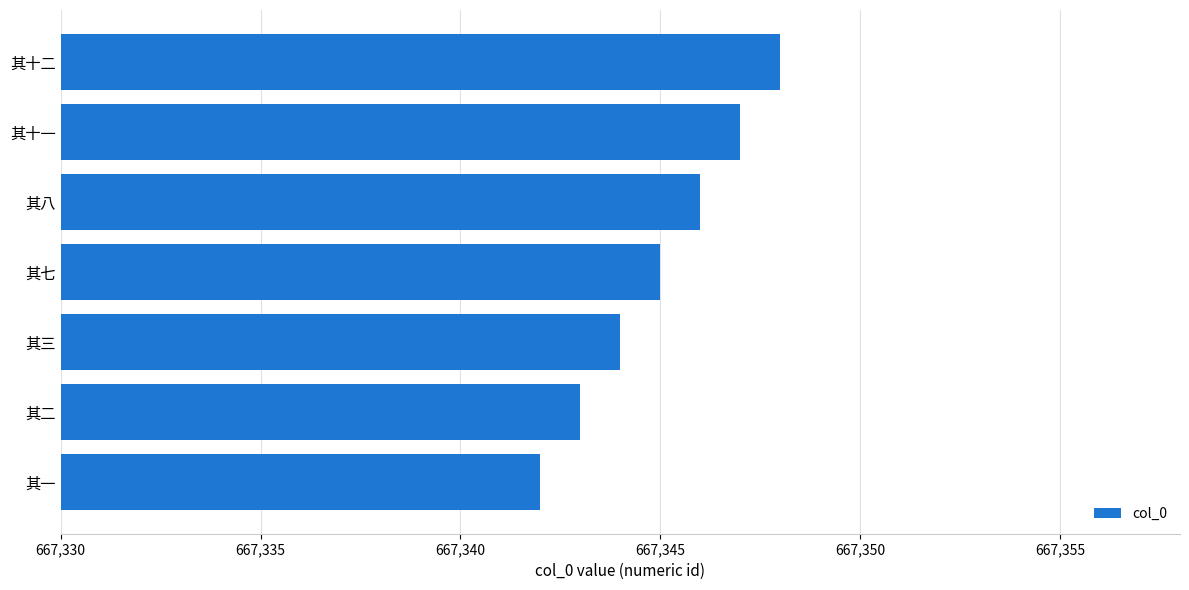

Is it true that the value at 其七 is 667345?

True